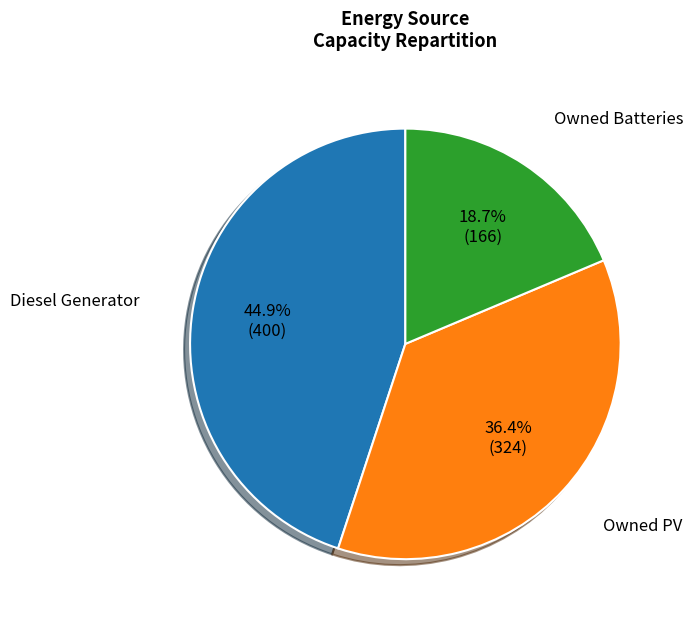

Is there a majority slice in this chart?

No